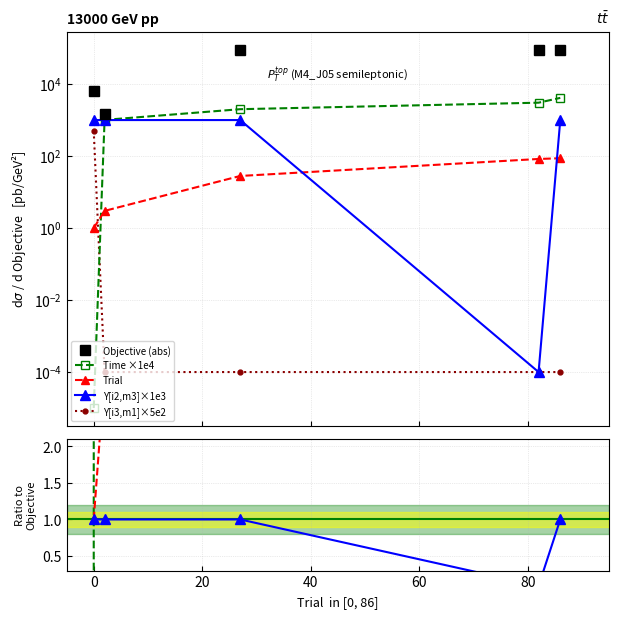

Is the value of Objective at 86 greater than the value of Y[i2,m3] at 27?

Yes